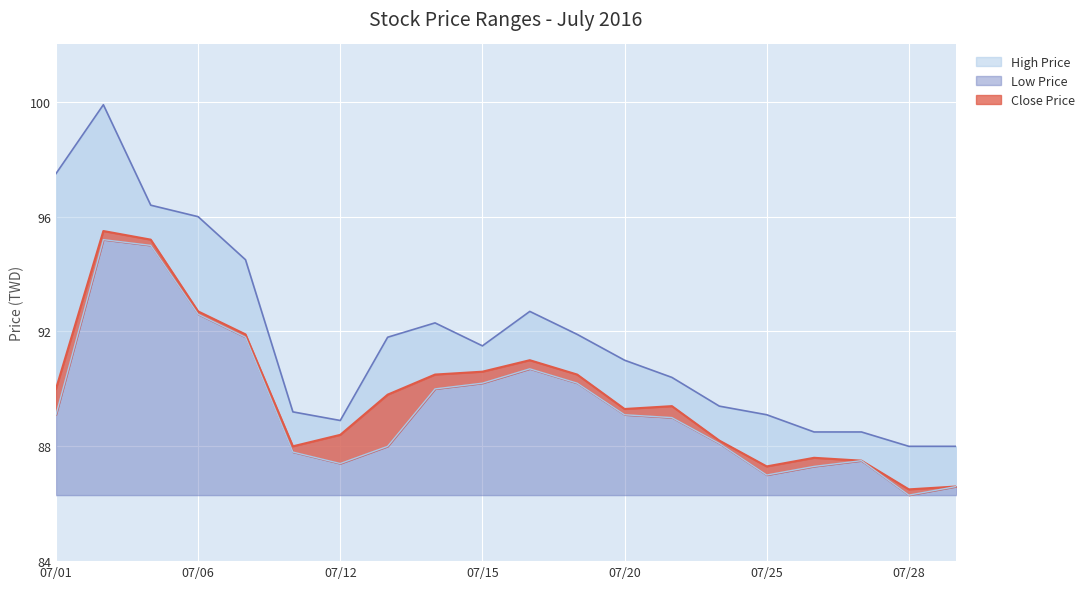

Which series has the largest total across all categories?

High Price